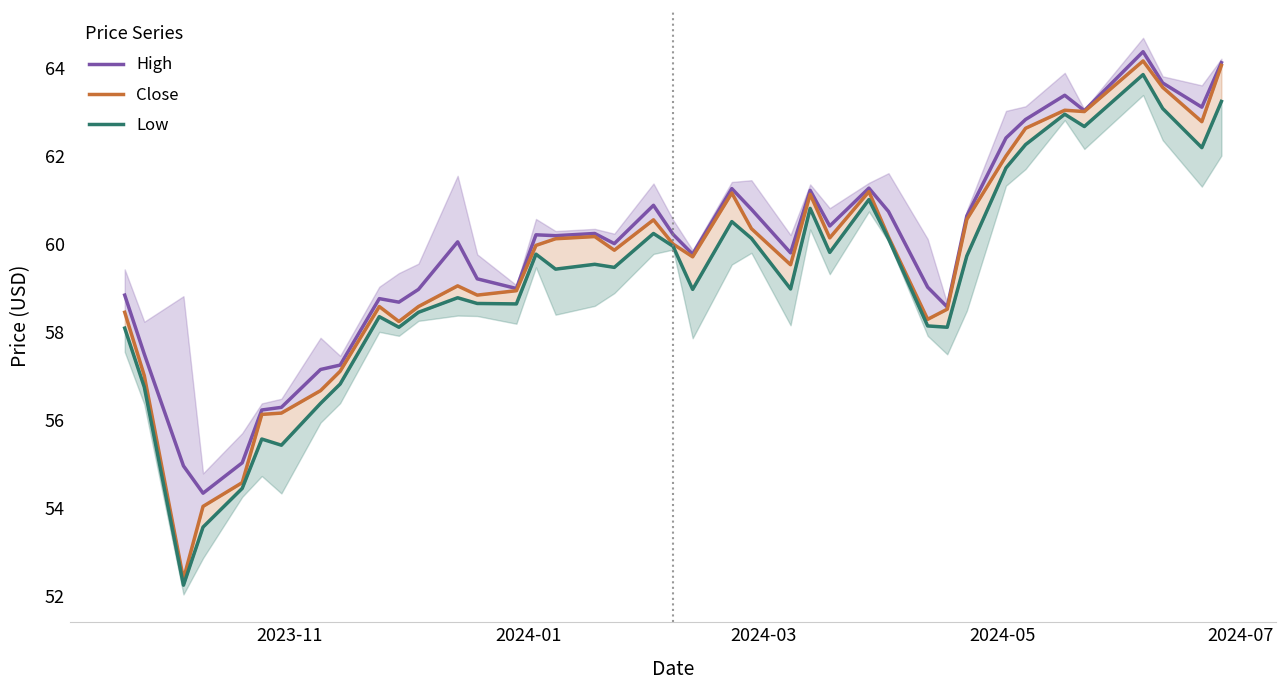

What is the value of the Low point at the 39th from the left?

62.2